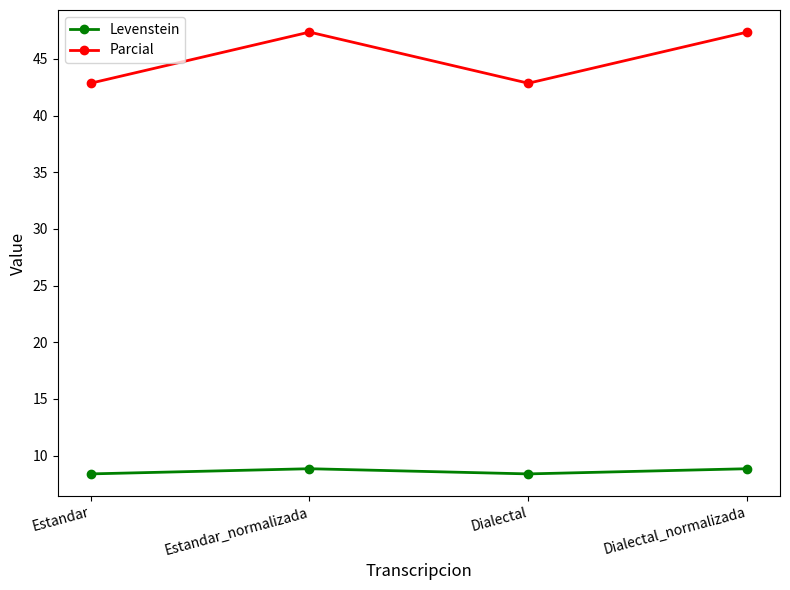

True or false: Parcial and Levenstein cross at least once.

False